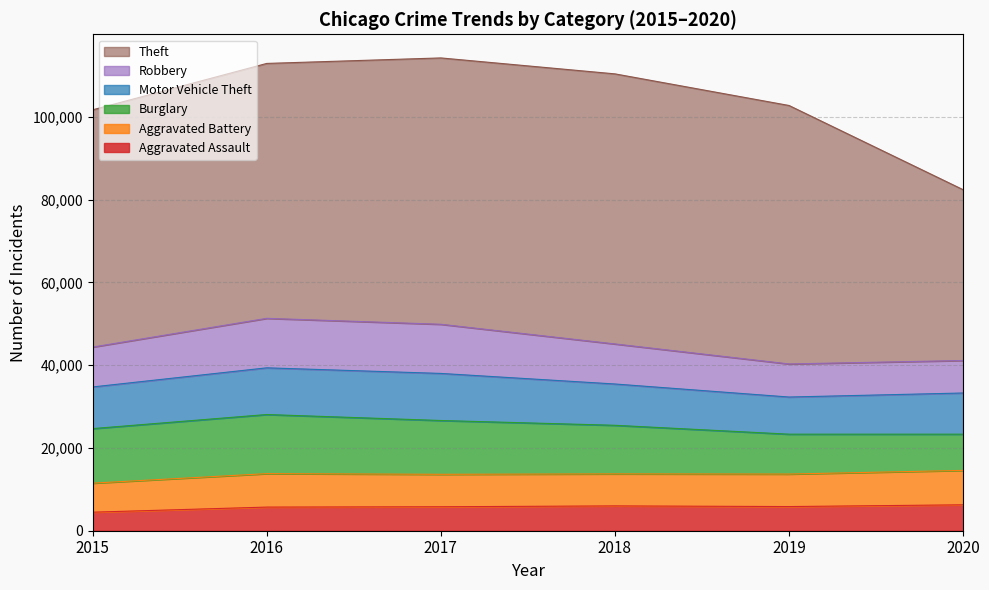

Between which two adjacent categories do Robbery and Aggravated Battery first intersect?

2019 and 2020